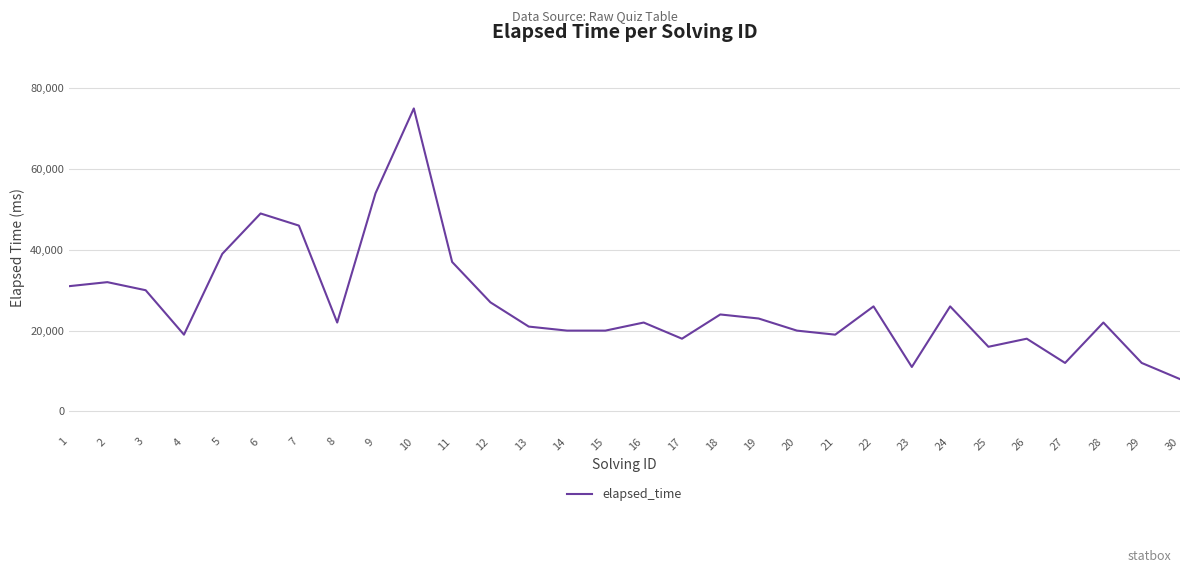

Reading left to right, extract all data points from this chart.

1=31000	2=32000	3=30000	4=19000	5=39000	6=49000	7=46000	8=22000	9=54000	10=75000	11=37000	12=27000	13=21000	14=20000	15=20000	16=22000	17=18000	18=24000	19=23000	20=20000	21=19000	22=26000	23=11000	24=26000	25=16000	26=18000	27=12000	28=22000	29=12000	30=8000